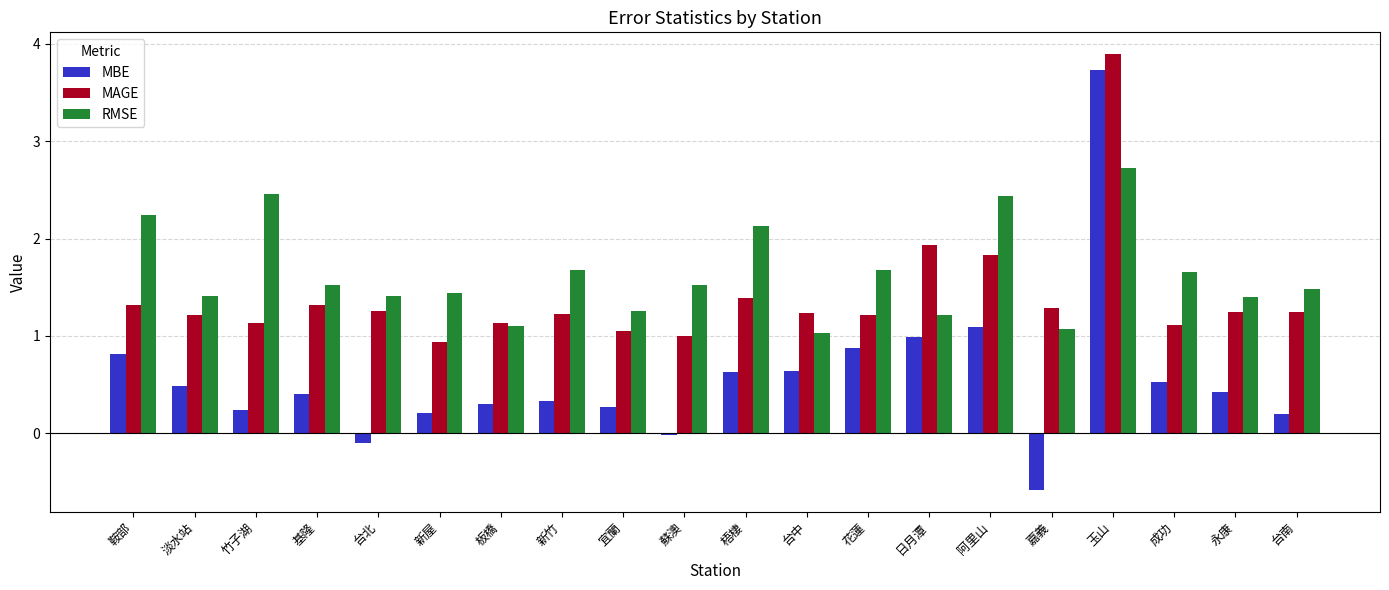

The value of RMSE at 台中 is 1.7. True or false?

False